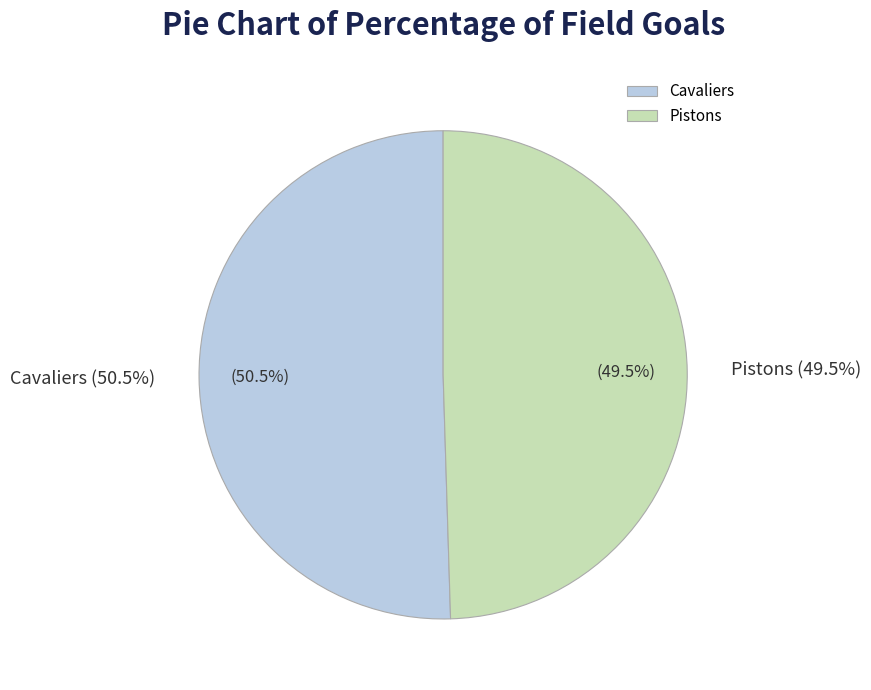

The Pistons slice represents 50% of the pie. True or false?

True